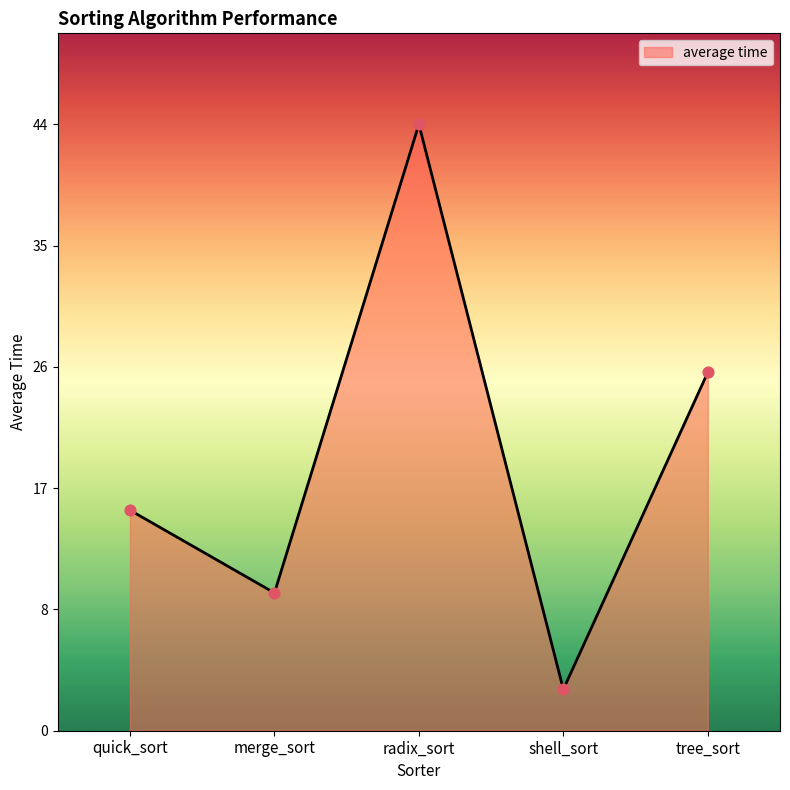

Approximately how many times larger is the value at radix_sort compared to merge_sort?

4.4